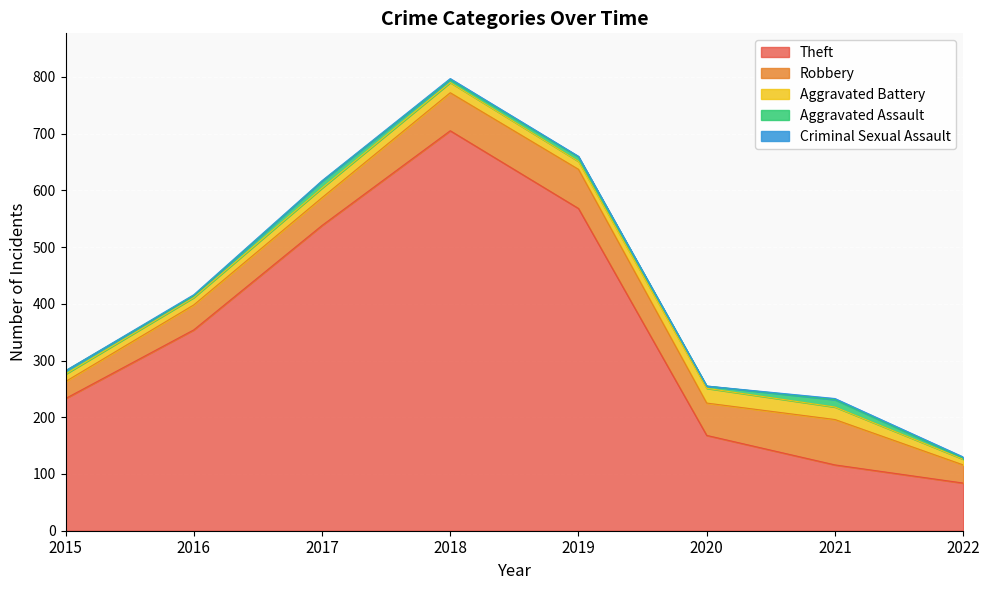

How many data points in Criminal Sexual Assault are less than 2?

4